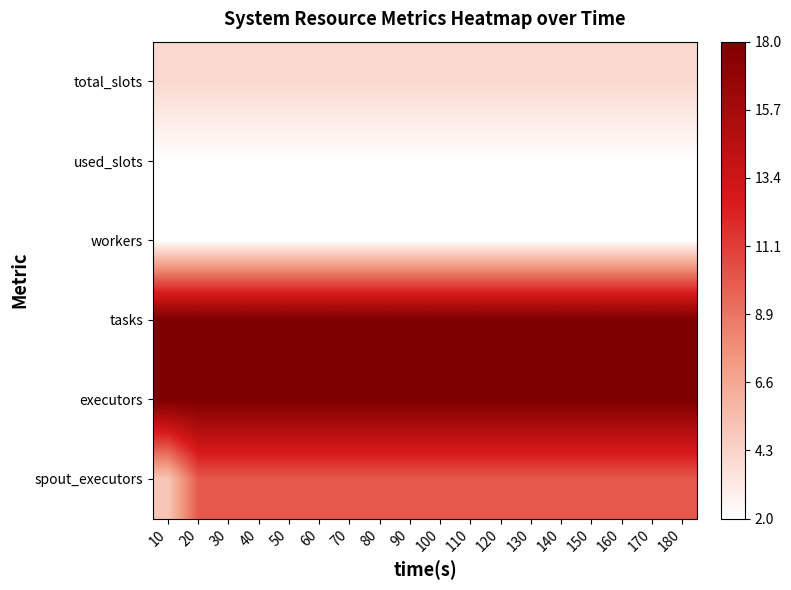

Reading left to right, extract all data points from this chart.

total_slots: 10=4	20=4	30=4	40=4	50=4	60=4	70=4	80=4	90=4	100=4	110=4	120=4	130=4	140=4	150=4	160=4	170=4	180=4
used_slots: 10=2	20=2	30=2	40=2	50=2	60=2	70=2	80=2	90=2	100=2	110=2	120=2	130=2	140=2	150=2	160=2	170=2	180=2
workers: 10=2	20=2	30=2	40=2	50=2	60=2	70=2	80=2	90=2	100=2	110=2	120=2	130=2	140=2	150=2	160=2	170=2	180=2
tasks: 10=18	20=18	30=18	40=18	50=18	60=18	70=18	80=18	90=18	100=18	110=18	120=18	130=18	140=18	150=18	160=18	170=18	180=18
executors: 10=18	20=18	30=18	40=18	50=18	60=18	70=18	80=18	90=18	100=18	110=18	120=18	130=18	140=18	150=18	160=18	170=18	180=18
spout_executors: 10=5	20=10	30=10	40=10	50=10	60=10	70=10	80=10	90=10	100=10	110=10	120=10	130=10	140=10	150=10	160=10	170=10	180=10